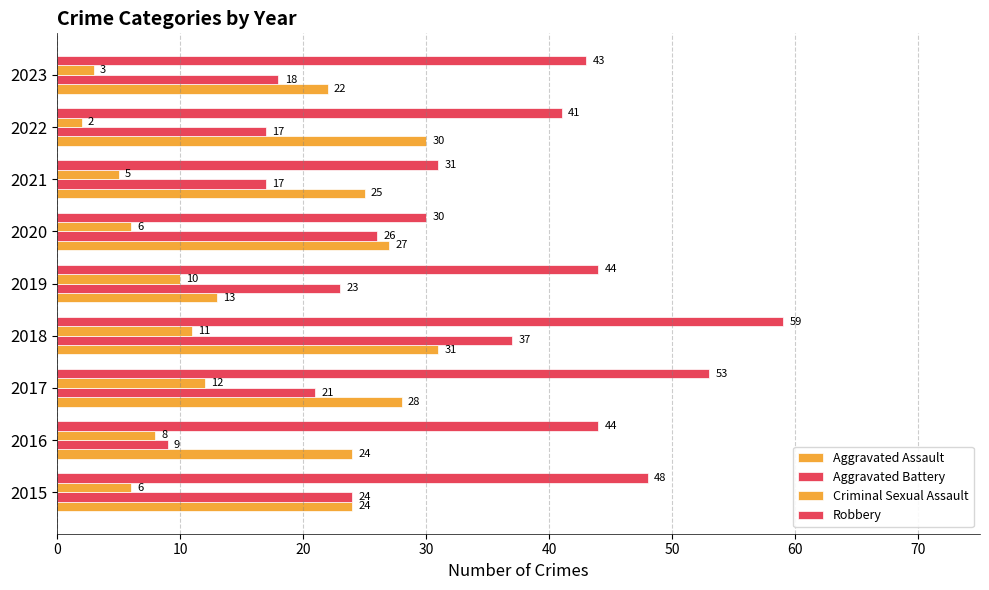

How many data points in Aggravated Battery are less than 21?

4